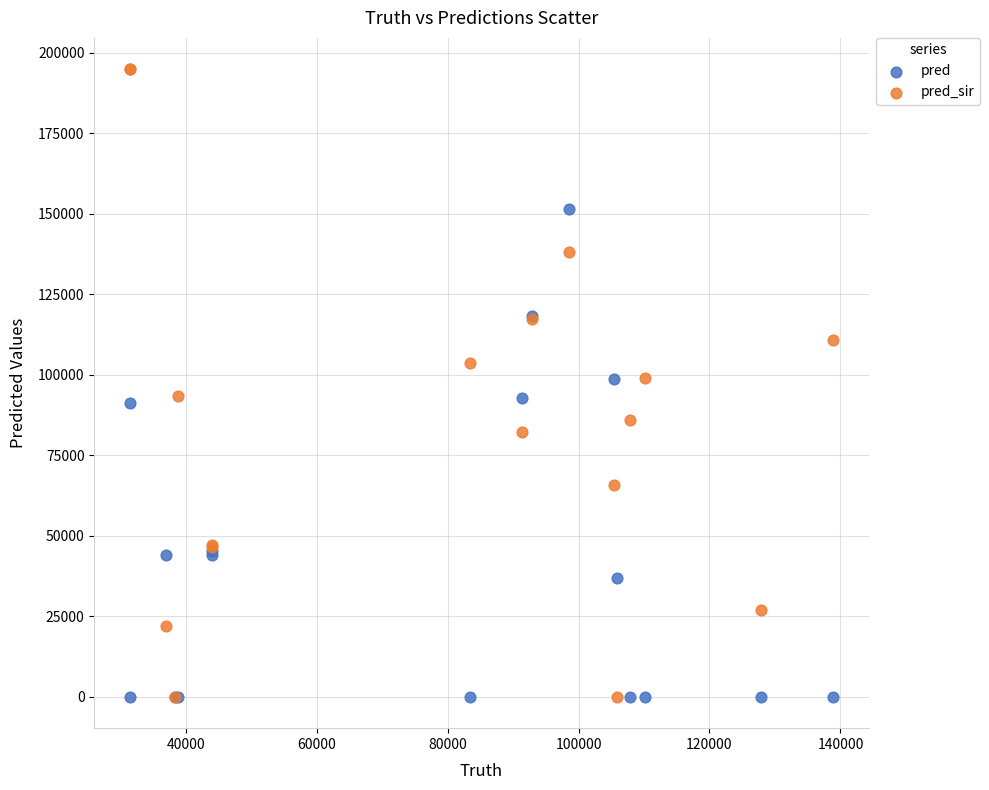

Which series has the widest spread of Y values?

pred_sir